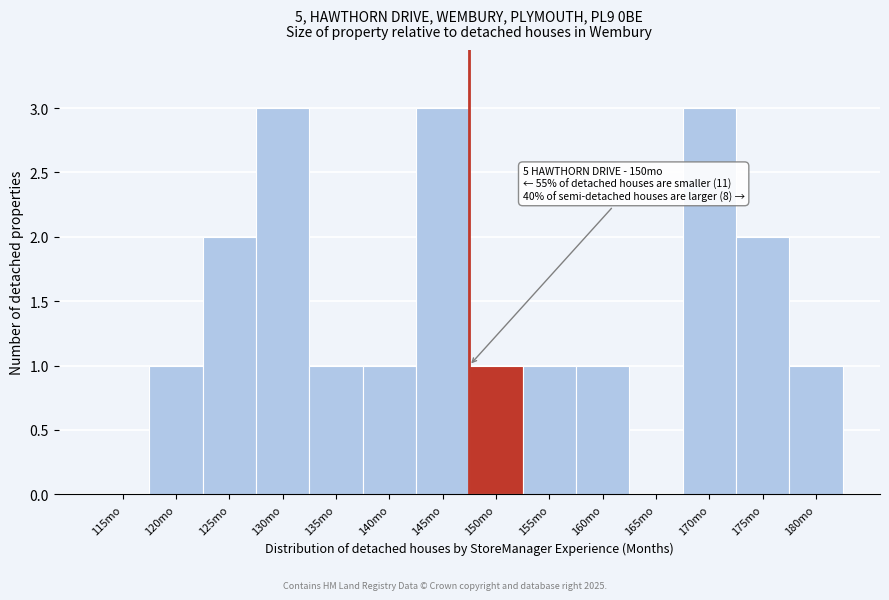

Reading left to right, list all the values displayed in this chart.

115mo=0	120mo=1	125mo=2	130mo=3	135mo=1	140mo=1	145mo=3	150mo=1	155mo=1	160mo=1	165mo=0	170mo=3	175mo=2	180mo=1